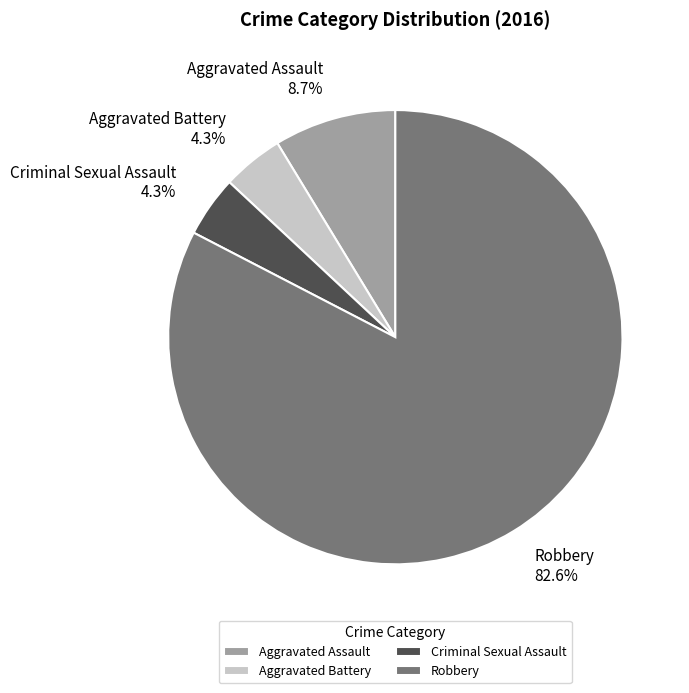

How many segments does this pie chart have?

4